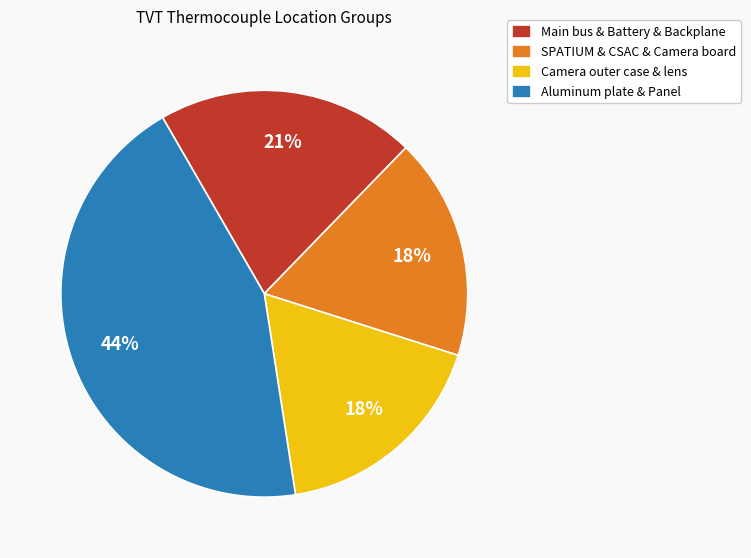

The Aluminum plate & Panel slice represents 44% of the pie. True or false?

True